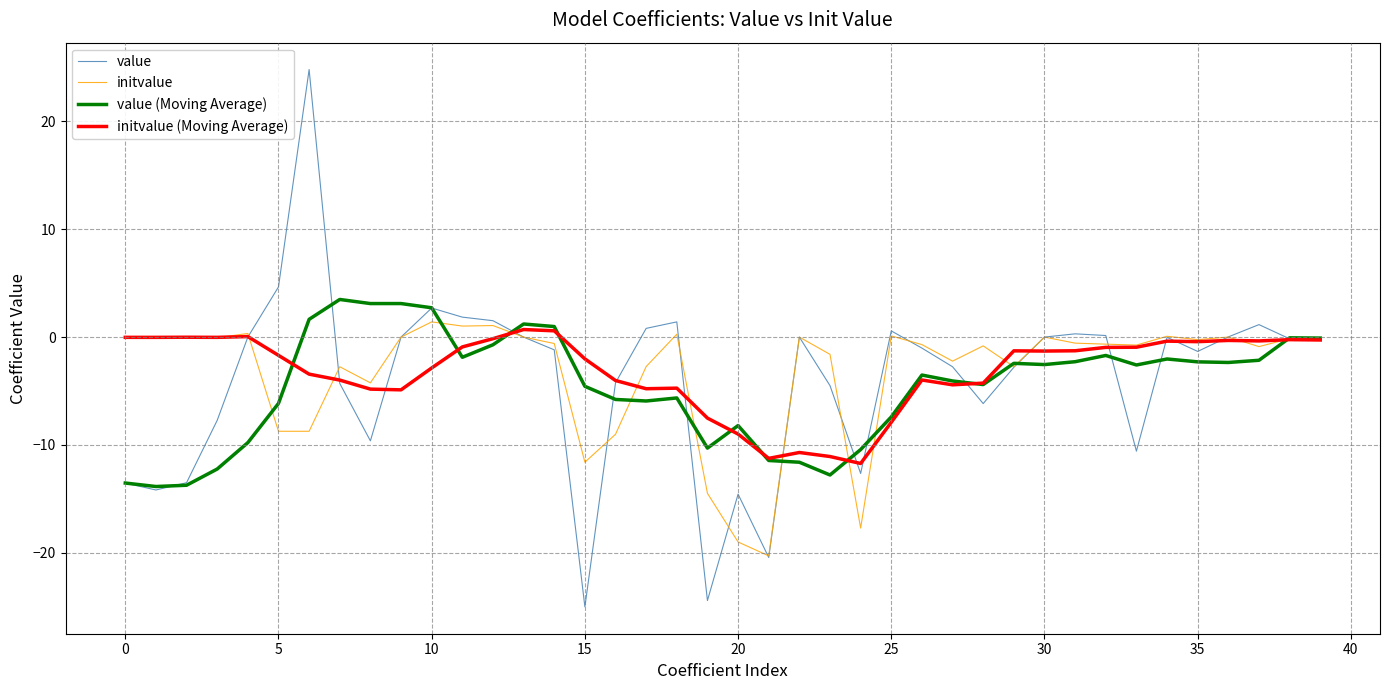

What are all the series names shown in the legend?

value, initvalue, value (Moving Average), initvalue (Moving Average)